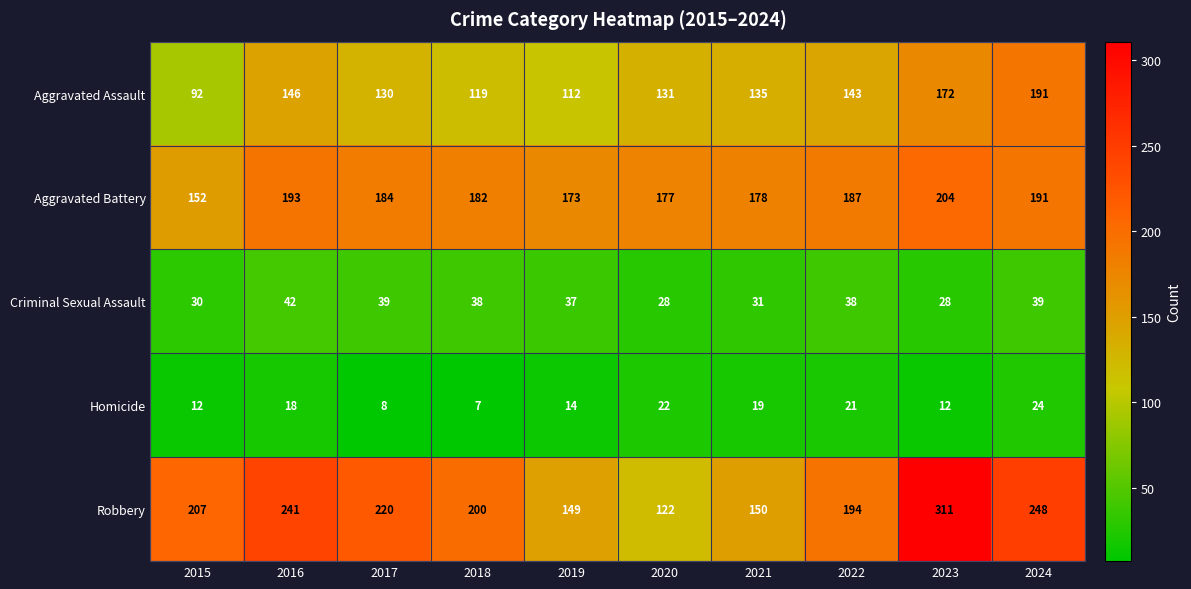

At which category does the chart reach its minimum across all series?

2018